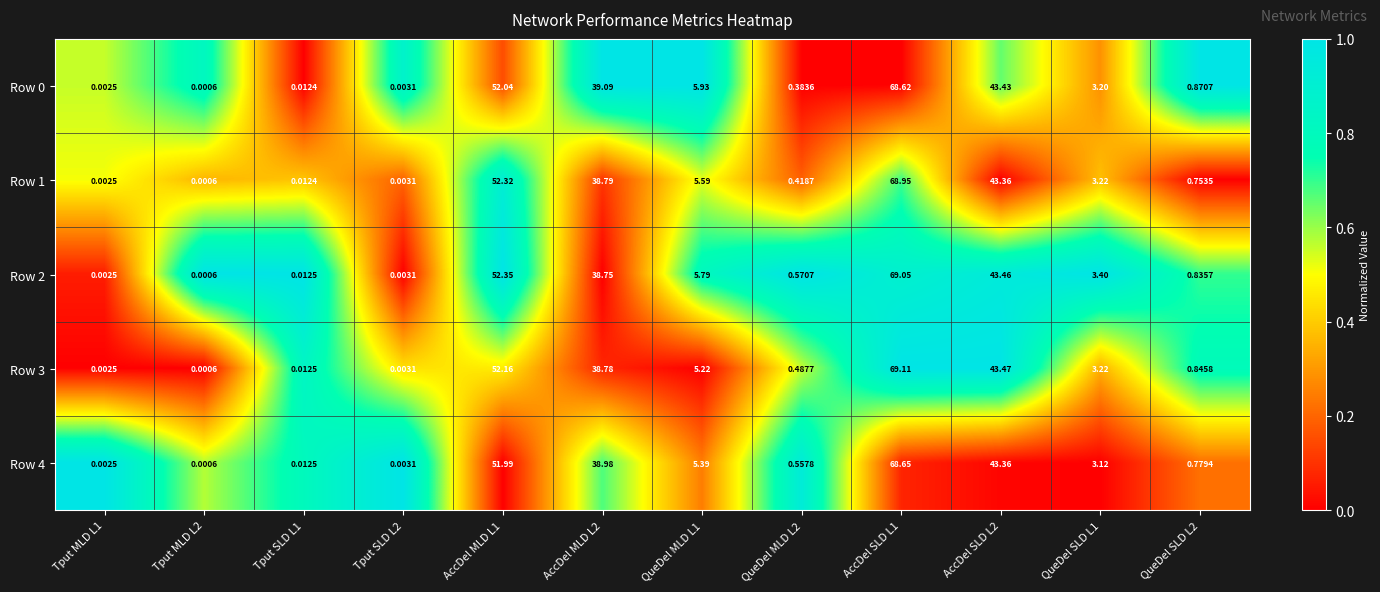

Is the value of Row 4 at AccDel SLD L1 greater than the value of Row 3 at AccDel SLD L2?

Yes